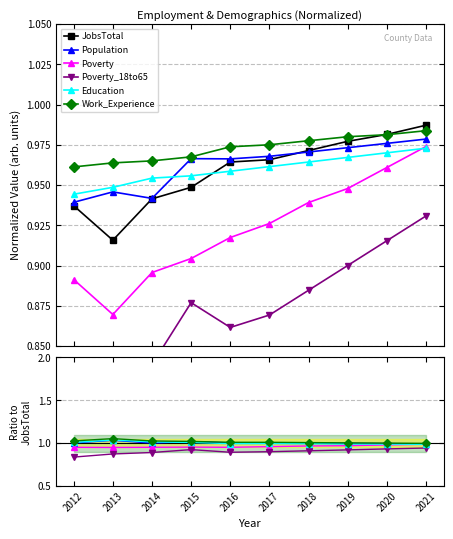

How many series are shown in this chart?

6